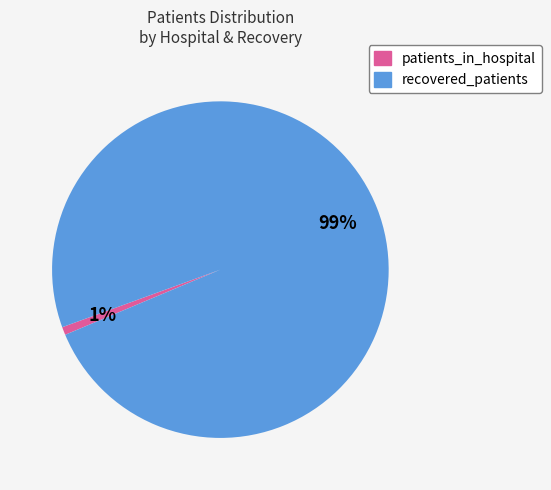

To the nearest percent, what is the difference between the largest and smallest slice percentages?

98%